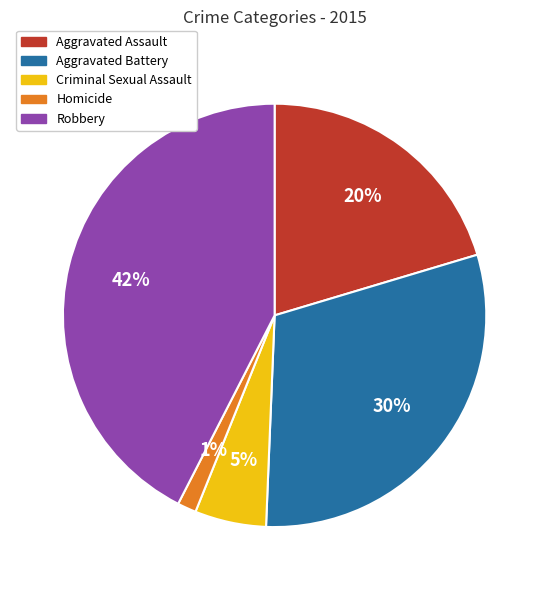

How many slices are in this pie chart?

5